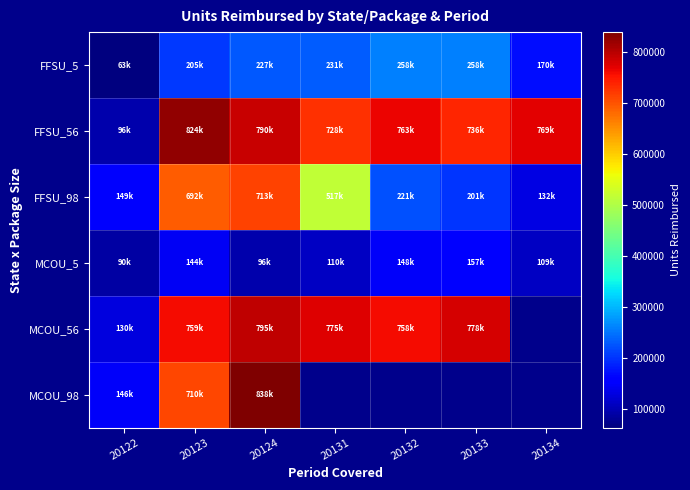

At which category is the sum across all series the highest?

20124